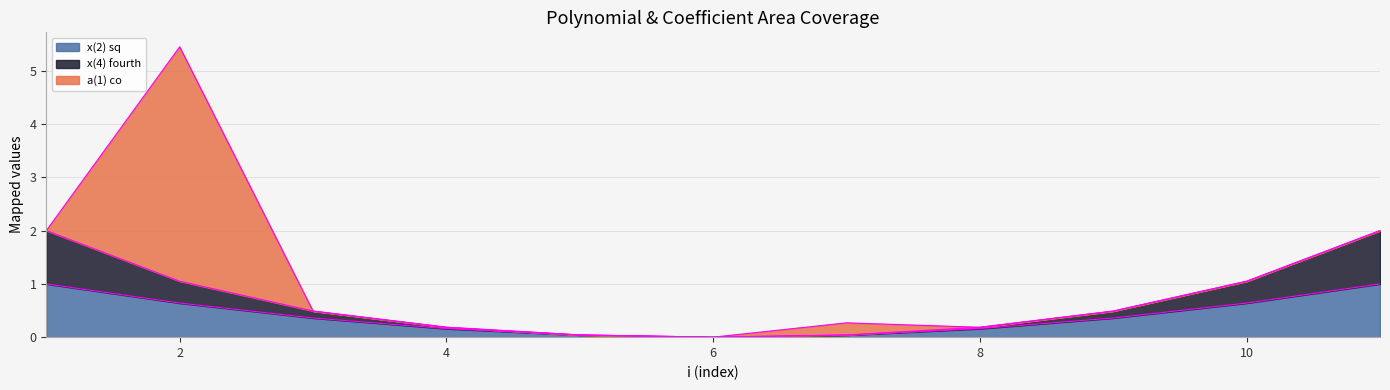

Between 7 and 8, which is larger?

8